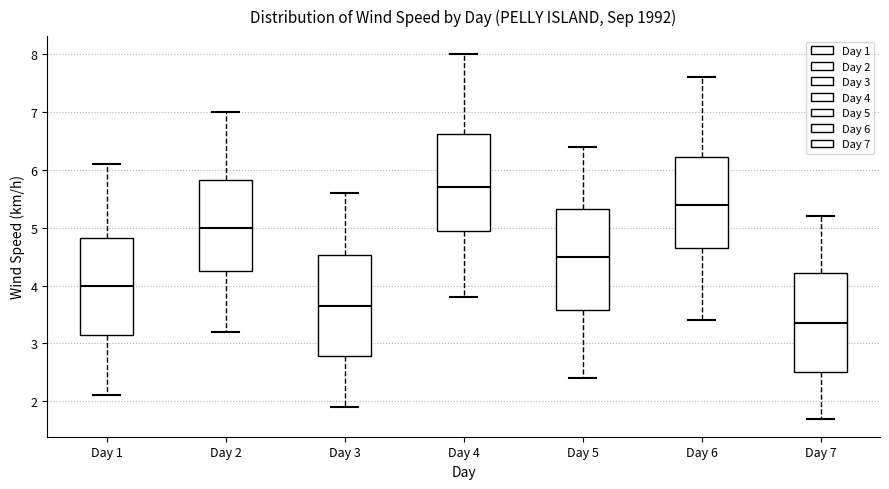

Reading left to right, read every box against the y-axis: the position of its median line, the range the box covers, and the ends of its whiskers. The values are not printed on the chart, so give them approximately, as read against the axis.

Day 1: median 4.0, box 3.2 to 4.8, whiskers 2.1 to 6.1
Day 2: median 5.0, box 4.3 to 5.8, whiskers 3.2 to 7.0
Day 3: median 3.7, box 2.8 to 4.5, whiskers 1.9 to 5.6
Day 4: median 5.7, box 5.0 to 6.6, whiskers 3.8 to 8.0
Day 5: median 4.5, box 3.6 to 5.3, whiskers 2.4 to 6.4
Day 6: median 5.4, box 4.7 to 6.2, whiskers 3.4 to 7.6
Day 7: median 3.4, box 2.5 to 4.2, whiskers 1.7 to 5.2